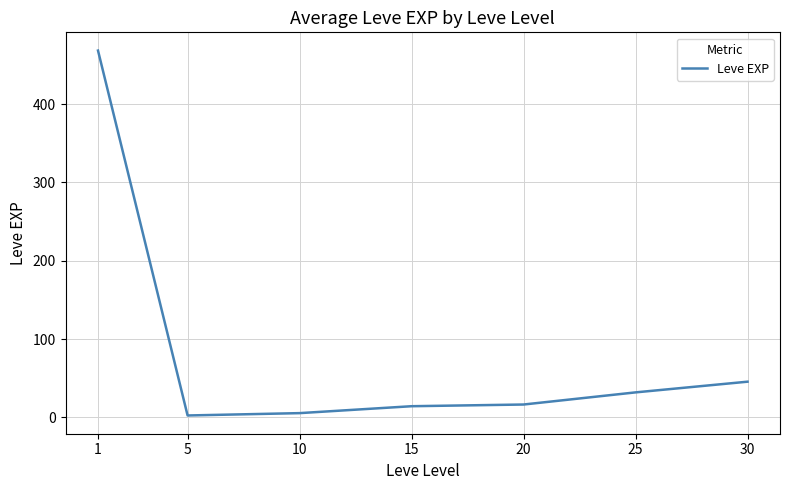

What is the change in value from 5 to 10?

+3.0